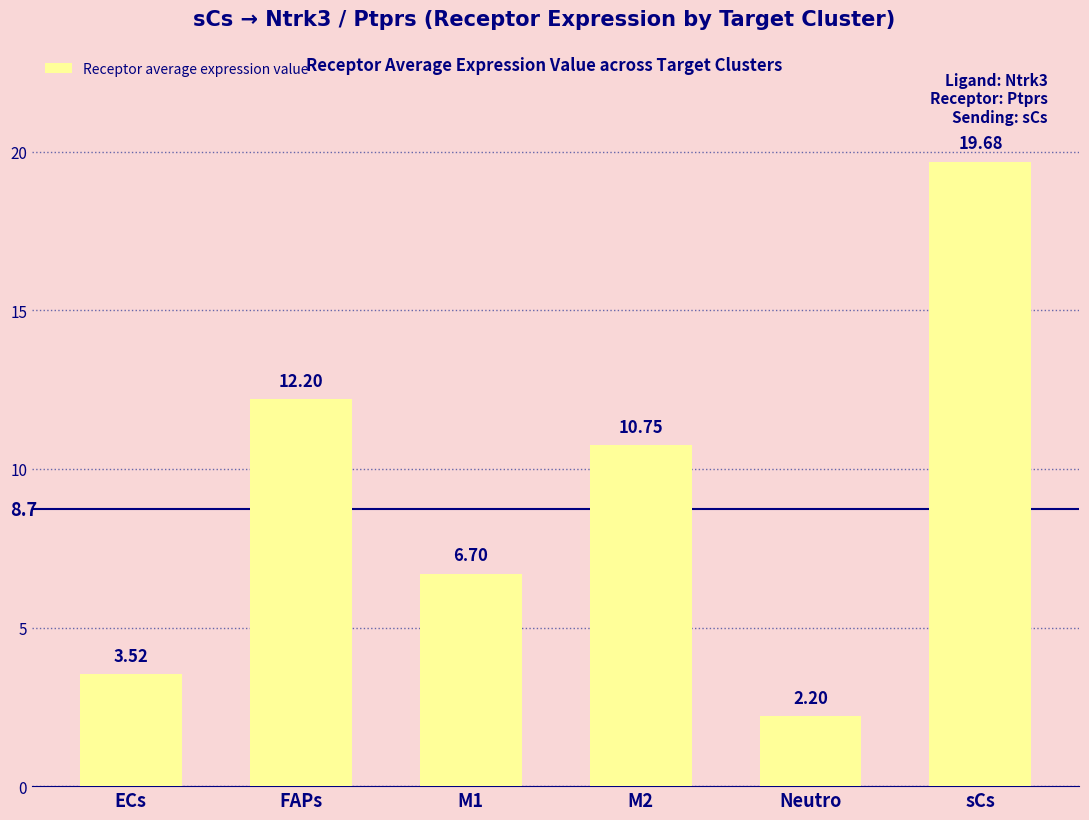

Which category has the highest value across all series?

sCs